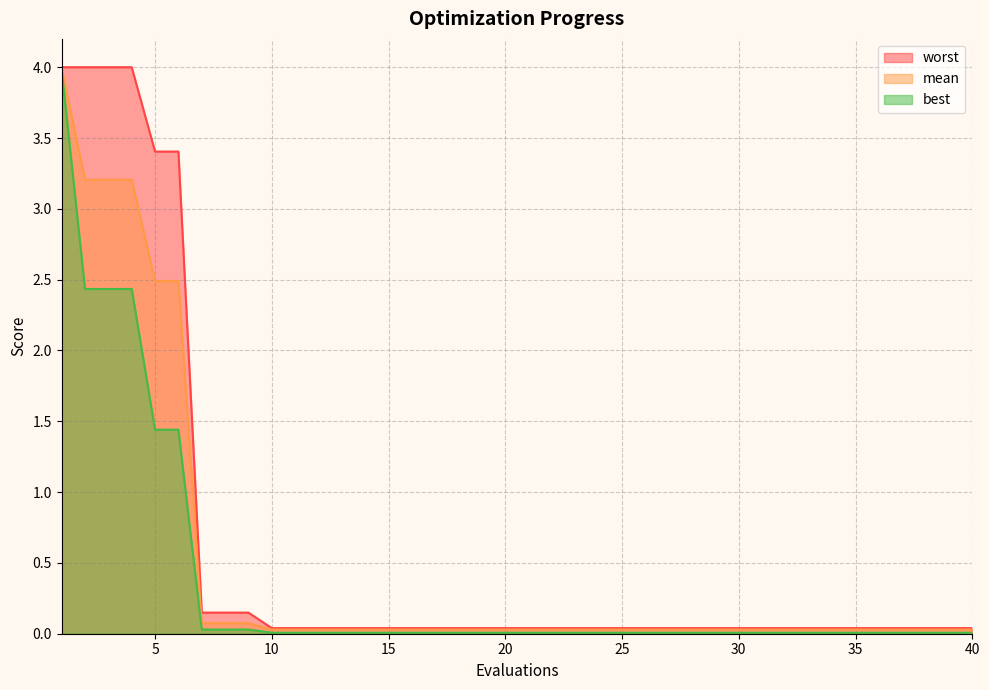

True or false: best and mean cross at least once.

False